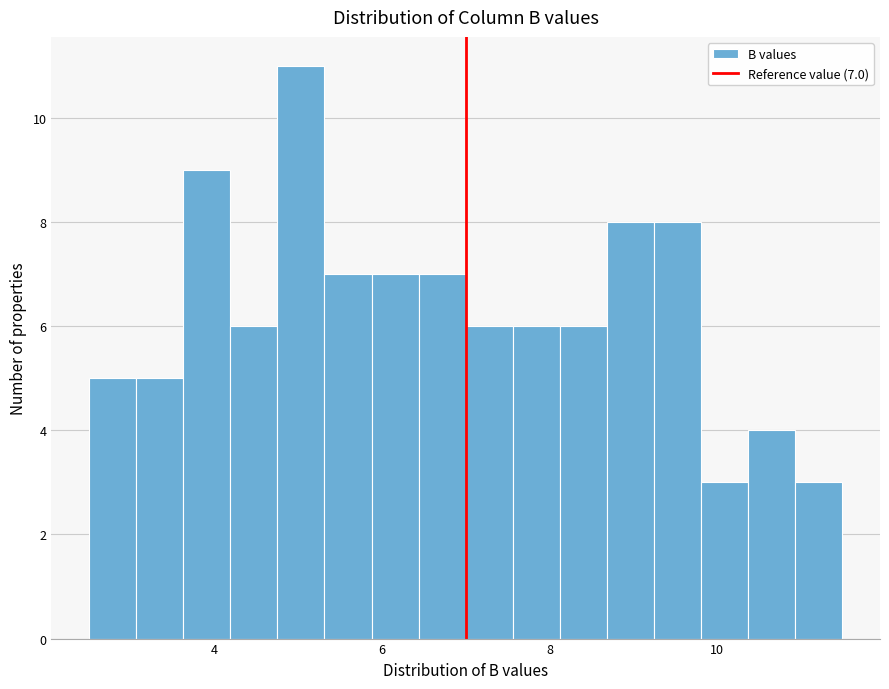

Around what value on the x-axis is the tallest bar? Give the approximate position of its centre, as read against the axis.

5.0